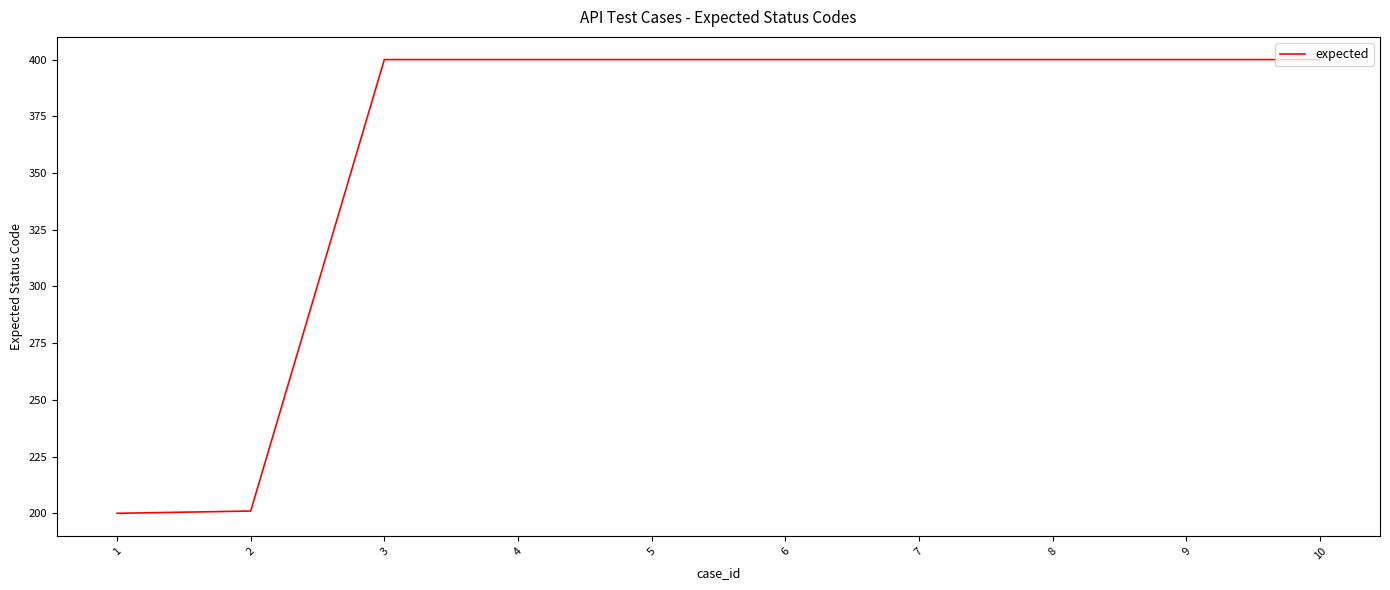

What is the maximum value shown in the chart?

400